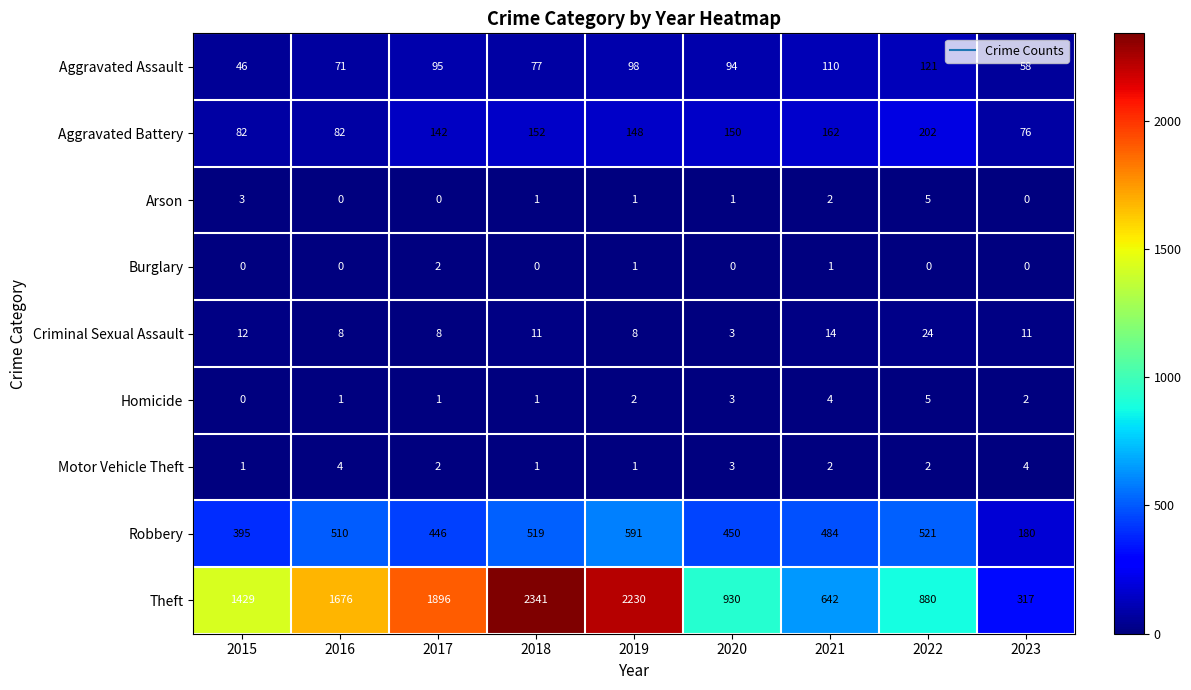

Where is Theft nearest to the value 1329?

2015